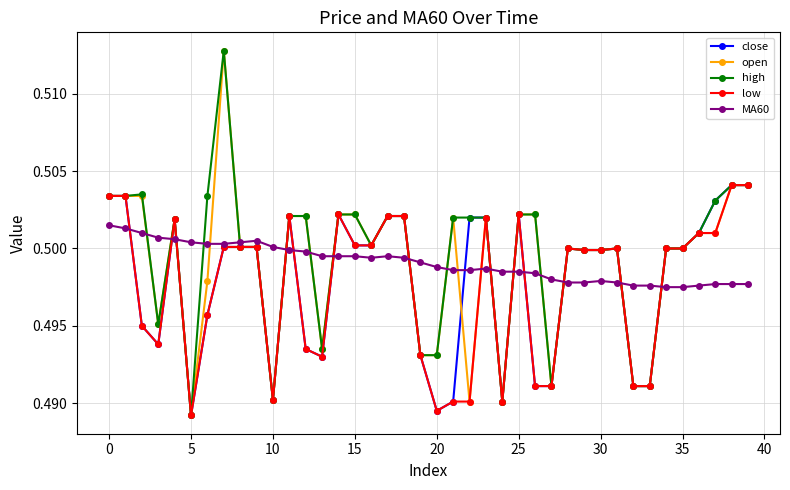

At how many categories does at least one series exceed 0?

40